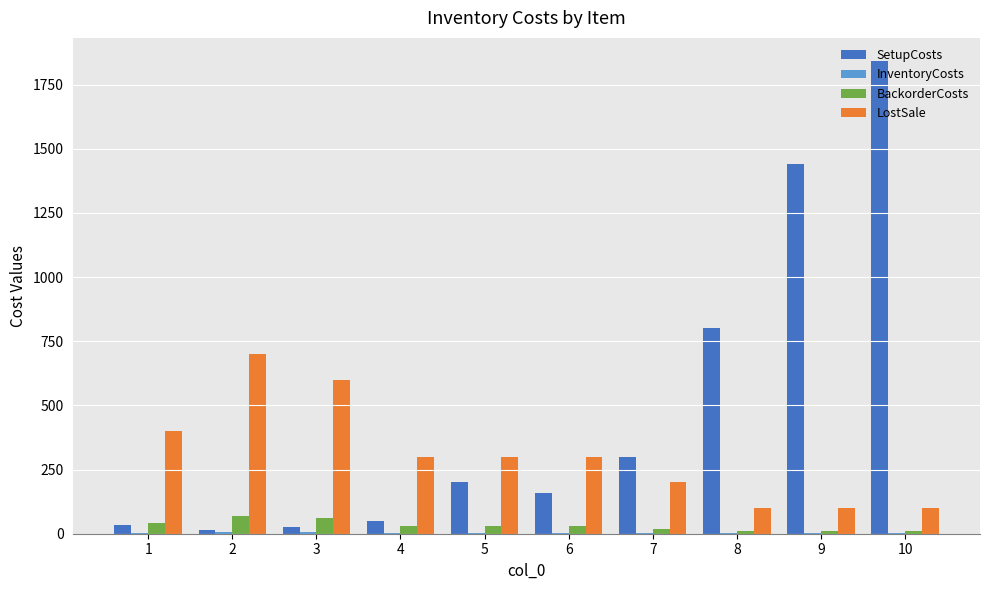

Between 5 and 9, which series saw the biggest shift?

SetupCosts